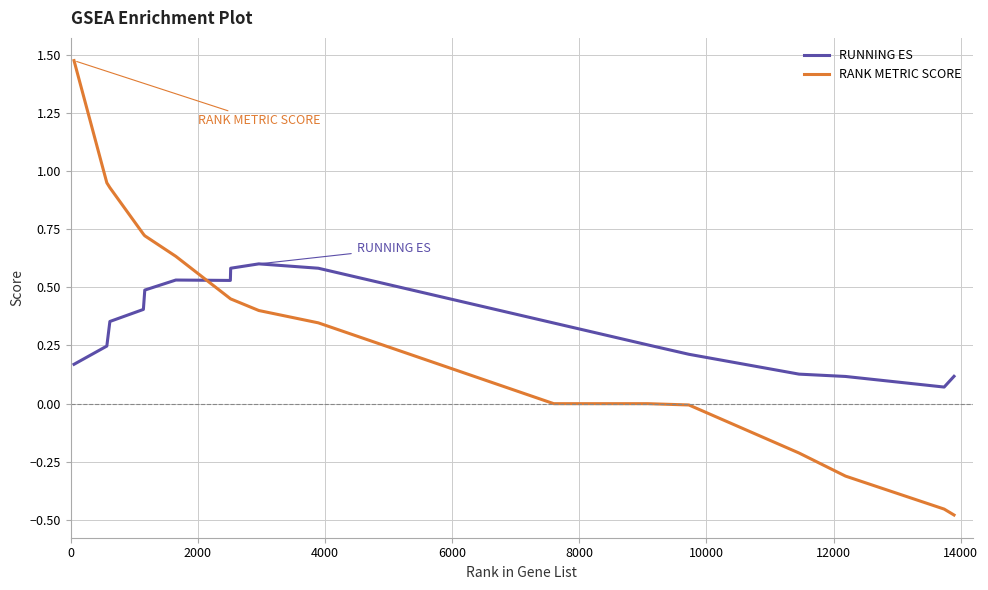

Count the RUNNING ES values in the range 0 to 1.

17